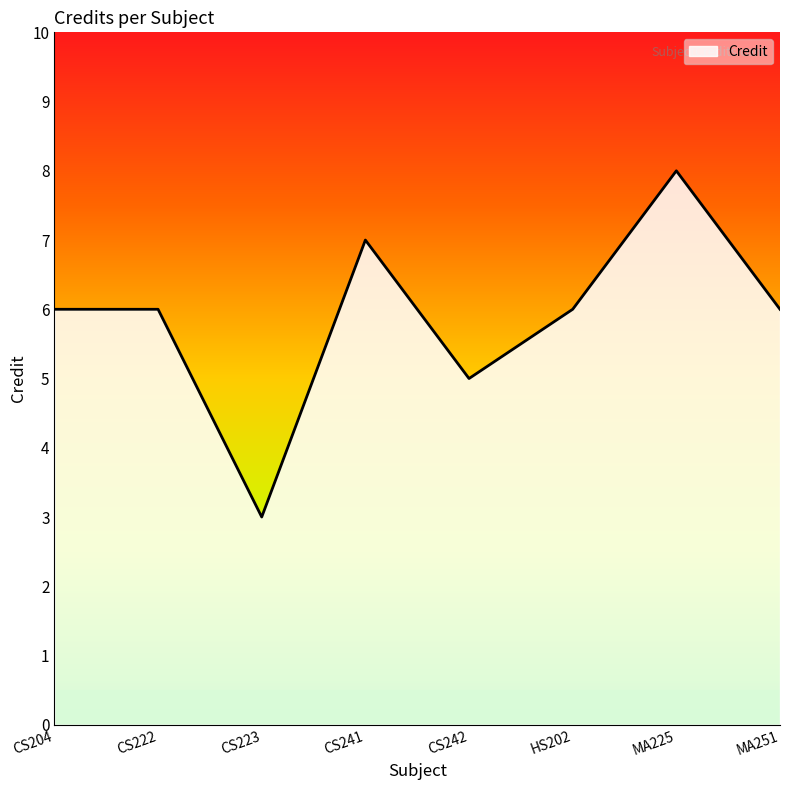

How many series are shown in this chart?

1